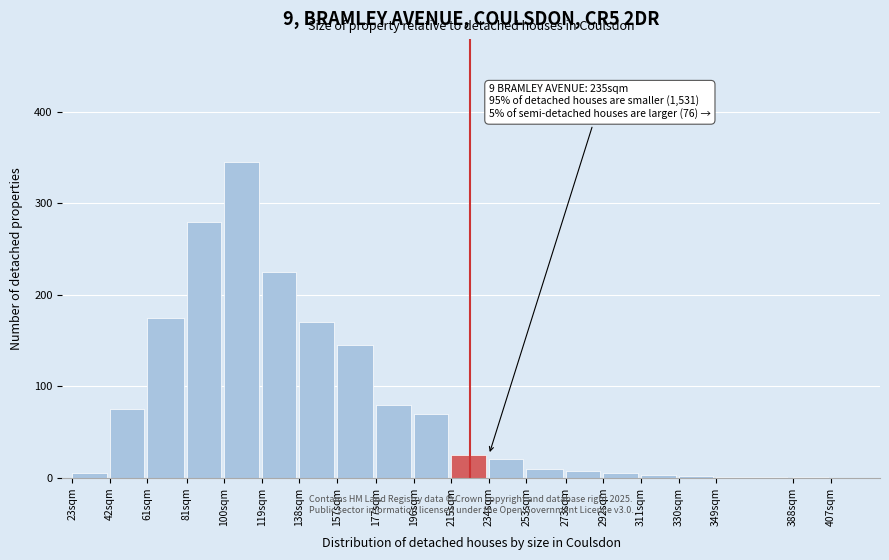

What is the greatest value displayed?

345